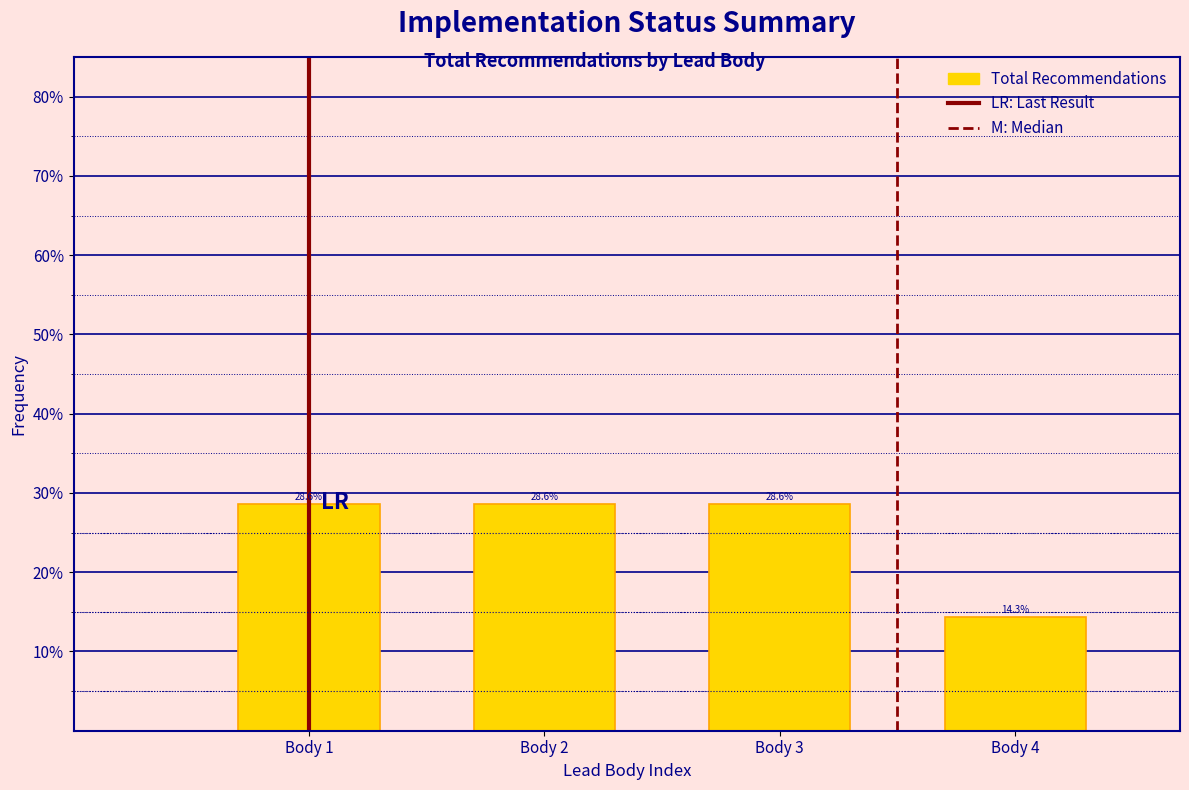

Reading left to right, list every bar in this chart as the range it spans on the x-axis followed by its height.

0.5 to 1.5: 28.6
1.5 to 2.5: 28.6
2.5 to 3.5: 28.6
3.5 to 4.5: 14.3